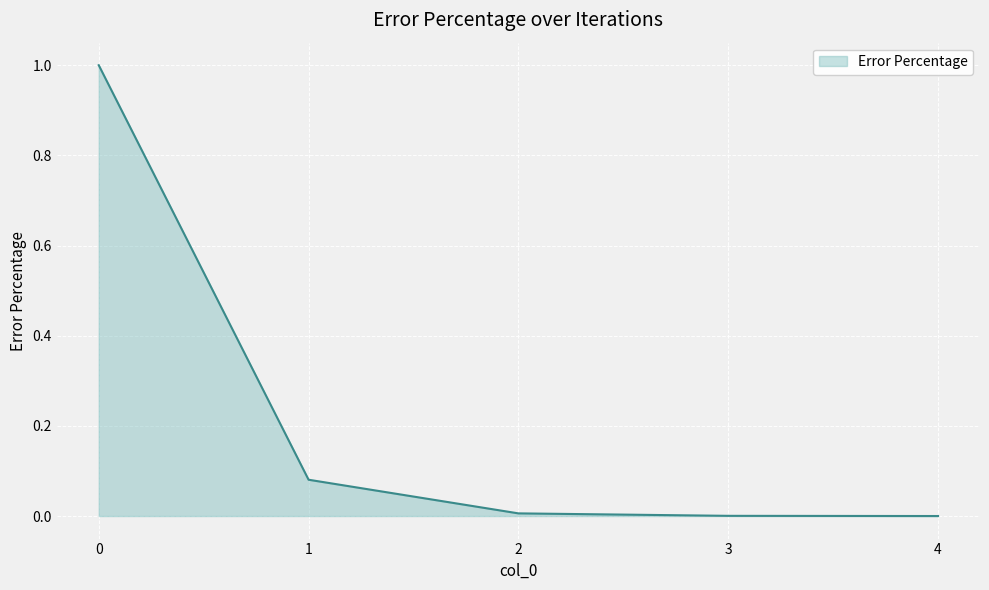

Does the chart display data point markers on the line(s)?

No